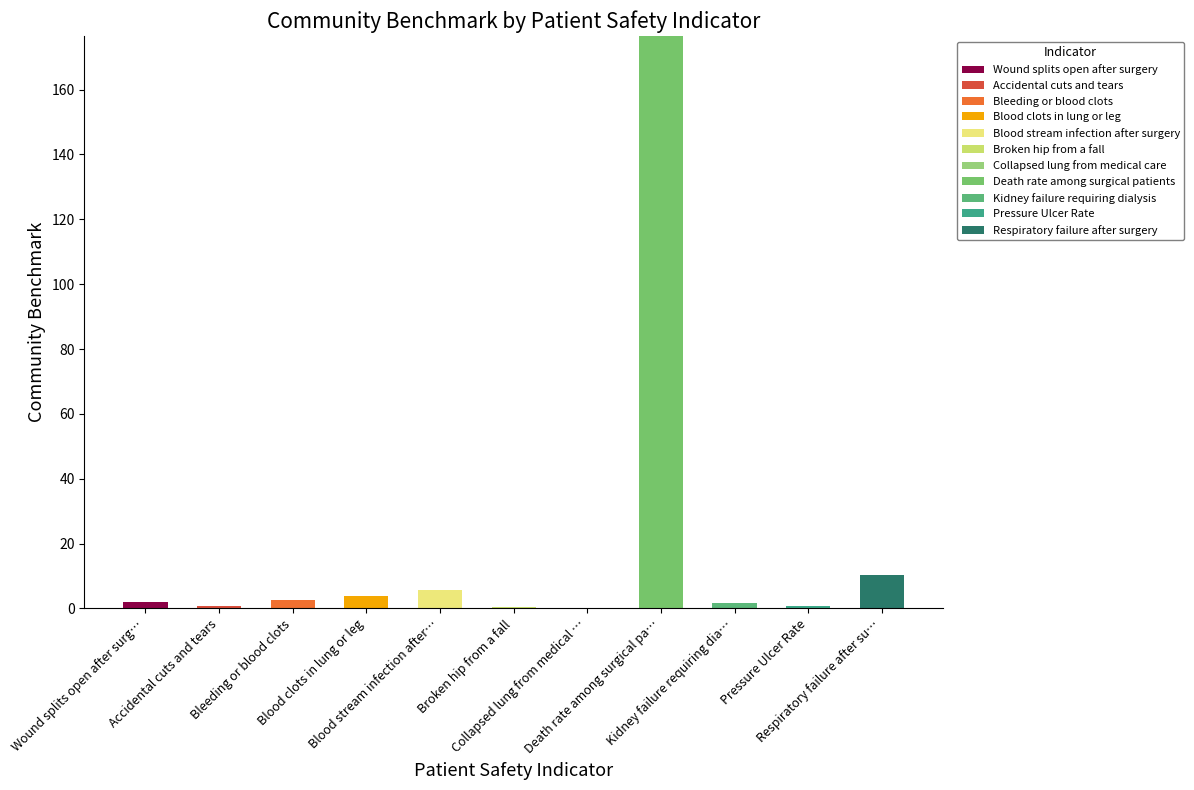

Does the chart contain stacked bars?

Yes